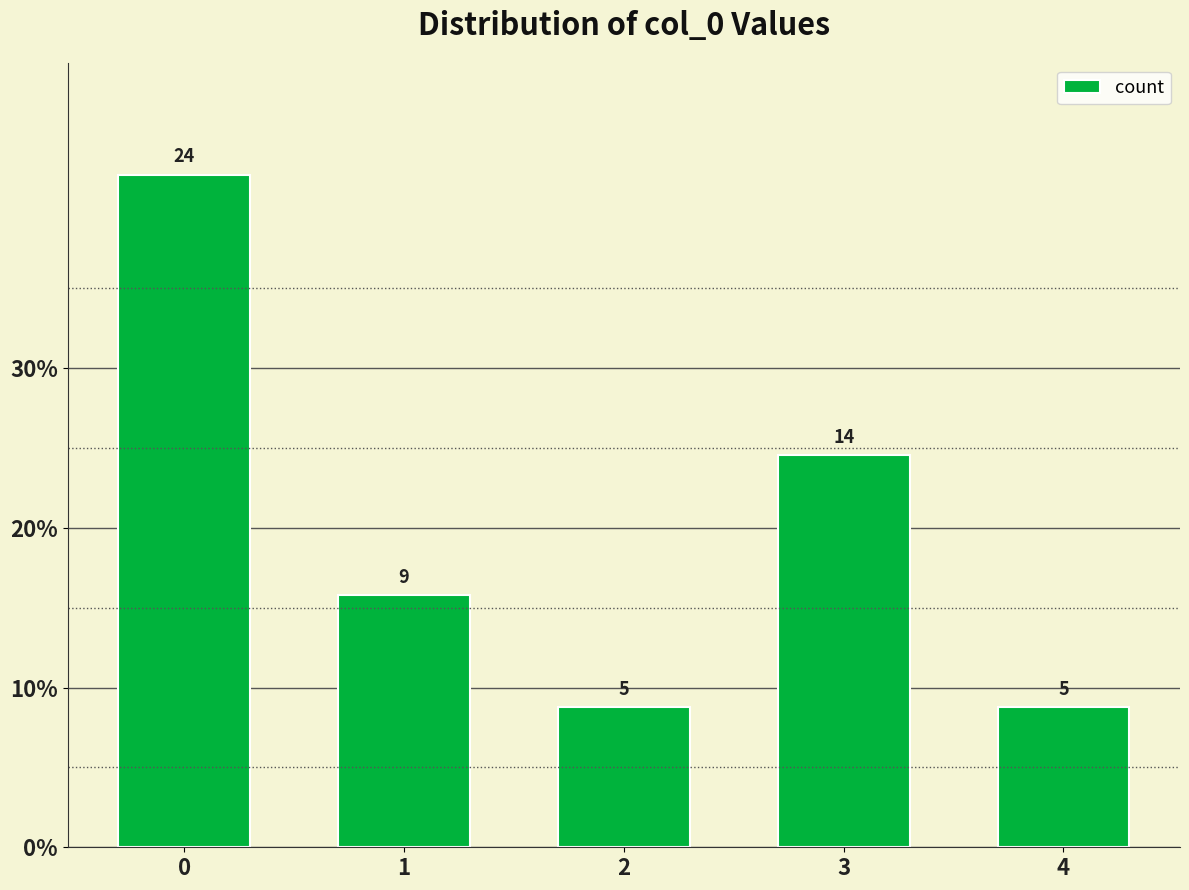

Reading left to right, transcribe all the data shown in this chart.

24	9	5	14	5